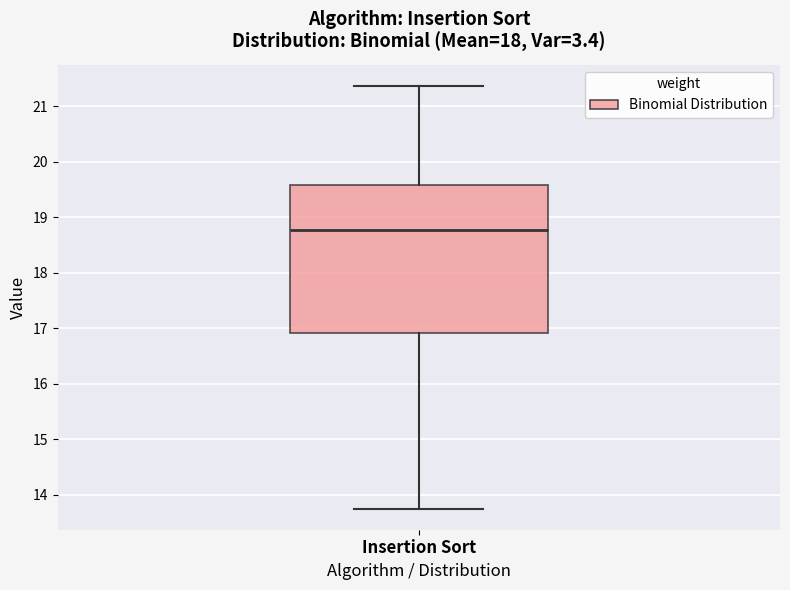

Where is the upper edge of the box for Insertion Sort on the y-axis? The values are not printed on the chart, so give them approximately, as read against the axis.

19.6